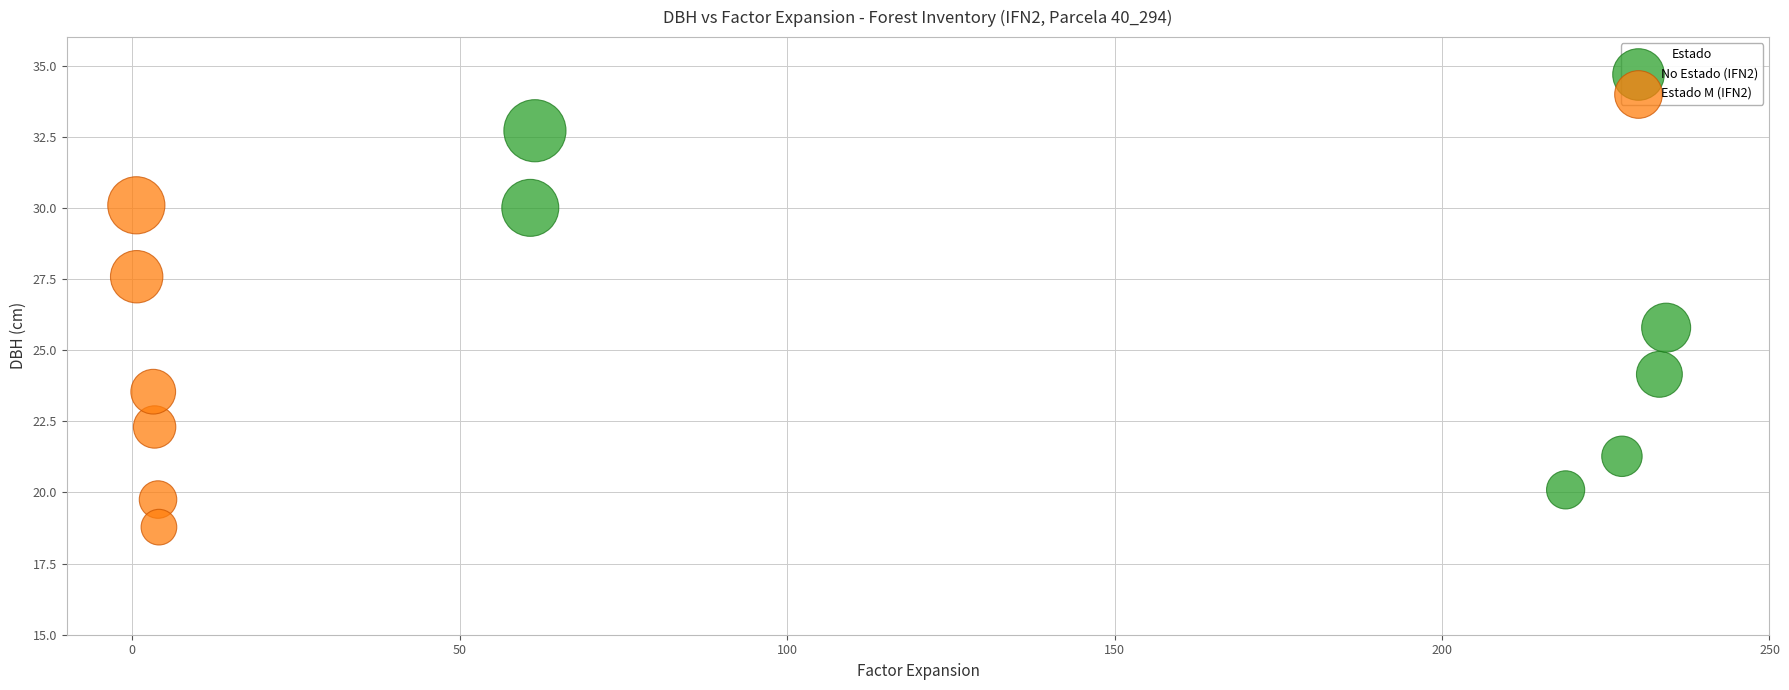

Which series contains the lowest Y value?

Estado M (IFN2)